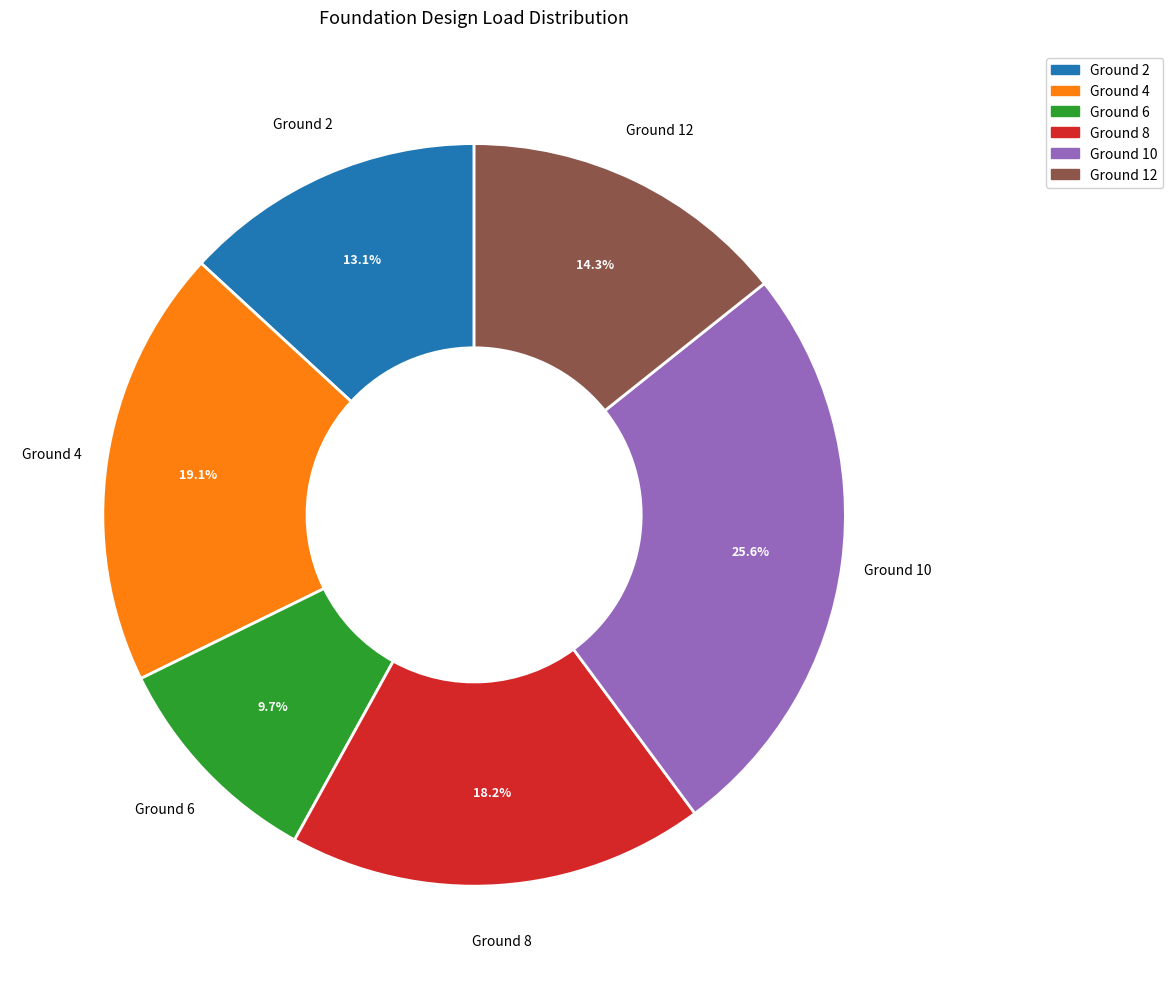

Between Ground 6 and Ground 12, which is larger?

Ground 12